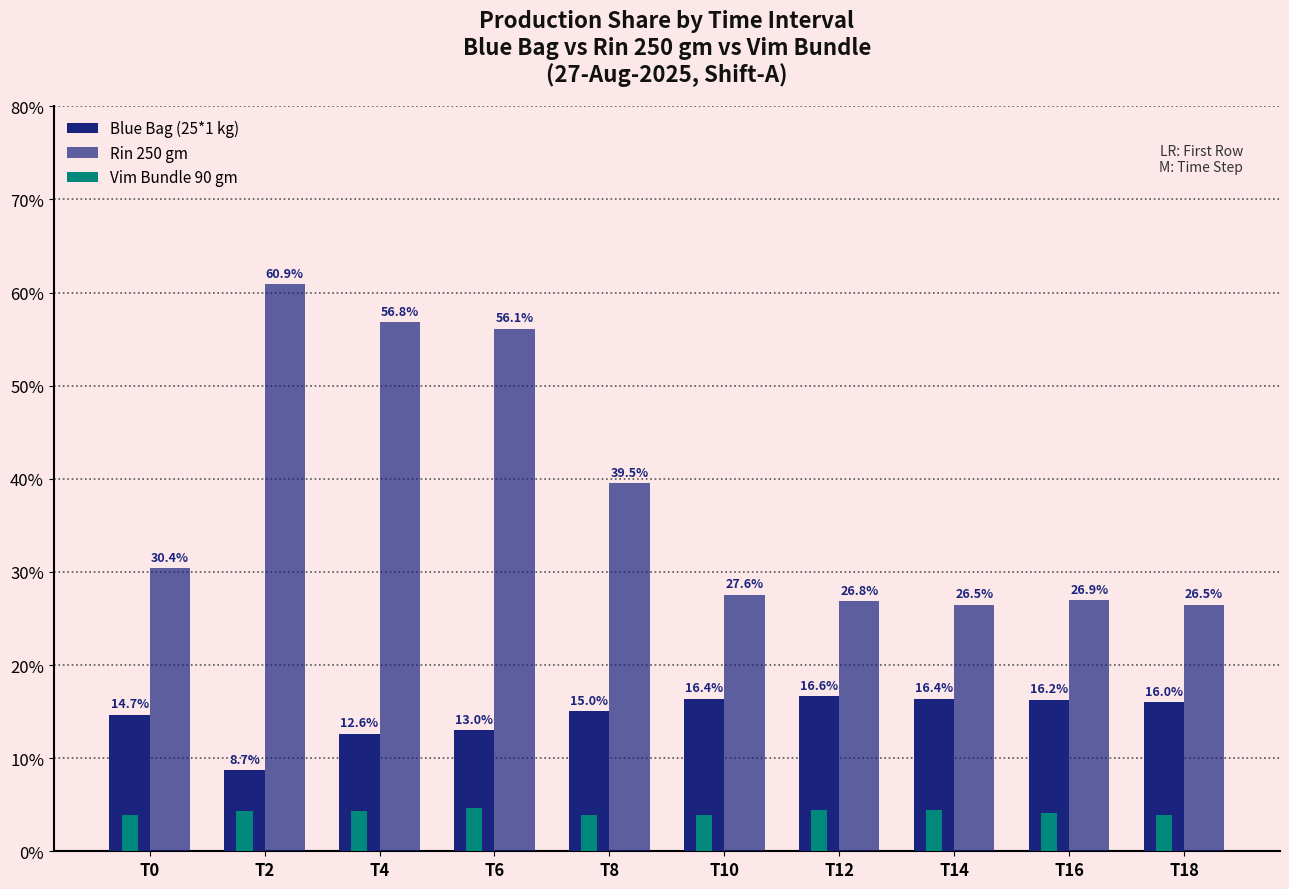

Reading right to left, what are all the values shown in this chart?

Blue Bag (25*1 kg): 16.0	16.2	16.4	16.6	16.4	15.0	13.0	12.6	8.7	14.7
Rin 250 gm: 26.5	26.9	26.5	26.8	27.6	39.5	56.1	56.8	60.9	30.4
Vim Bundle 90 gm: 3.9	4.2	4.5	4.4	3.9	3.9	4.6	4.4	4.3	3.9